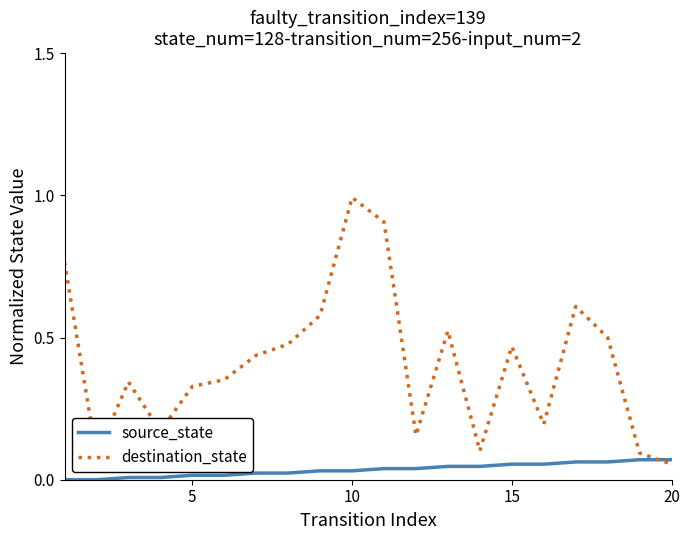

List the series in order of their peak value, lowest first.

source_state, destination_state